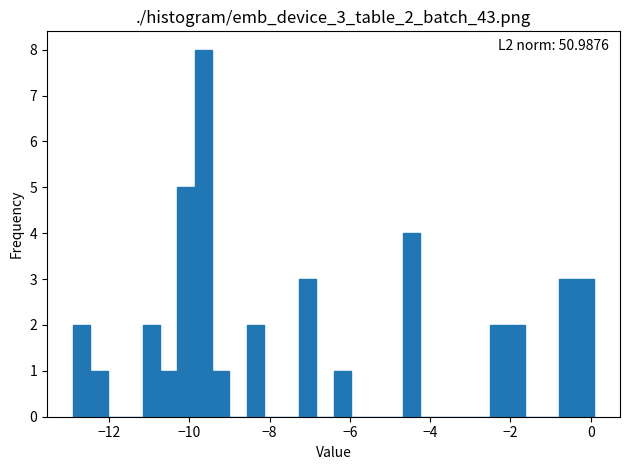

Around what value on the x-axis is the tallest bar? Give the approximate position of its centre, as read against the axis.

-9.6